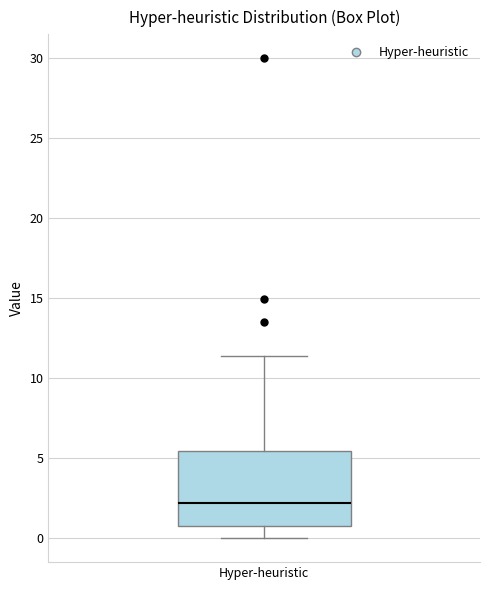

Transcribe this box plot: give where the median line is, the range the box spans, and where the two whiskers end, as read against the y-axis. The values are not printed on the chart, so give them approximately, as read against the axis.

median 2.0, box 1.0 to 5.5, whiskers 0.0 to 11.5